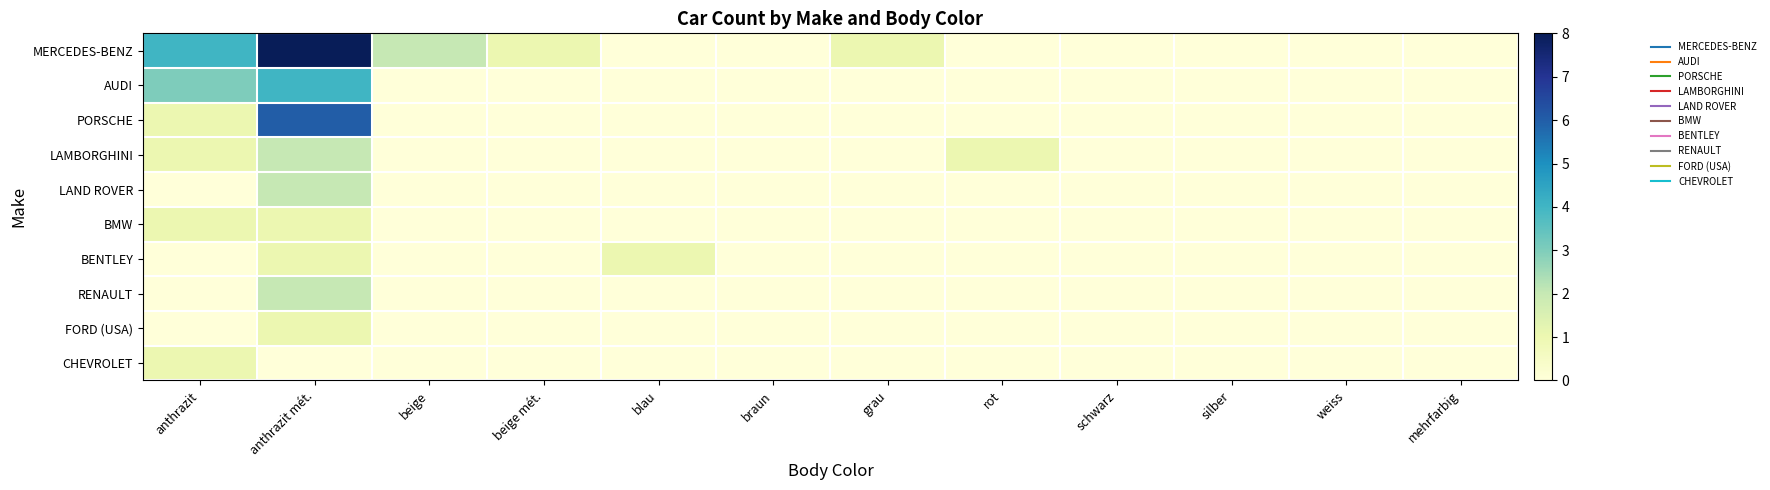

Reading right to left, what are all the values shown in this chart?

MERCEDES-BENZ: mehrfarbig=0	weiss=0	silber=0	schwarz=0	rot=0	grau=1	braun=0	blau=0	beige mét.=1	beige=2	anthrazit mét.=8	anthrazit=4
AUDI: mehrfarbig=0	weiss=0	silber=0	schwarz=0	rot=0	grau=0	braun=0	blau=0	beige mét.=0	beige=0	anthrazit mét.=4	anthrazit=3
PORSCHE: mehrfarbig=0	weiss=0	silber=0	schwarz=0	rot=0	grau=0	braun=0	blau=0	beige mét.=0	beige=0	anthrazit mét.=6	anthrazit=1
LAMBORGHINI: mehrfarbig=0	weiss=0	silber=0	schwarz=0	rot=1	grau=0	braun=0	blau=0	beige mét.=0	beige=0	anthrazit mét.=2	anthrazit=1
LAND ROVER: mehrfarbig=0	weiss=0	silber=0	schwarz=0	rot=0	grau=0	braun=0	blau=0	beige mét.=0	beige=0	anthrazit mét.=2	anthrazit=0
BMW: mehrfarbig=0	weiss=0	silber=0	schwarz=0	rot=0	grau=0	braun=0	blau=0	beige mét.=0	beige=0	anthrazit mét.=1	anthrazit=1
BENTLEY: mehrfarbig=0	weiss=0	silber=0	schwarz=0	rot=0	grau=0	braun=0	blau=1	beige mét.=0	beige=0	anthrazit mét.=1	anthrazit=0
RENAULT: mehrfarbig=0	weiss=0	silber=0	schwarz=0	rot=0	grau=0	braun=0	blau=0	beige mét.=0	beige=0	anthrazit mét.=2	anthrazit=0
FORD (USA): mehrfarbig=0	weiss=0	silber=0	schwarz=0	rot=0	grau=0	braun=0	blau=0	beige mét.=0	beige=0	anthrazit mét.=1	anthrazit=0
CHEVROLET: mehrfarbig=0	weiss=0	silber=0	schwarz=0	rot=0	grau=0	braun=0	blau=0	beige mét.=0	beige=0	anthrazit mét.=0	anthrazit=1